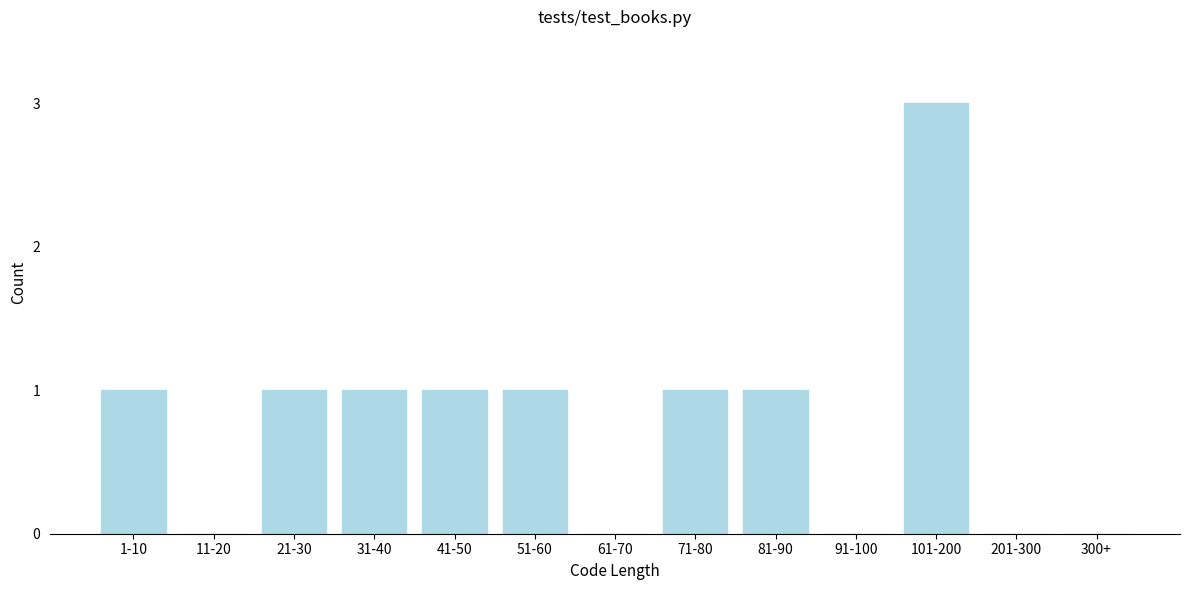

Reading right to left, list all the values displayed in this chart.

300+=0	201-300=0	101-200=3	91-100=0	81-90=1	71-80=1	61-70=0	51-60=1	41-50=1	31-40=1	21-30=1	11-20=0	1-10=1